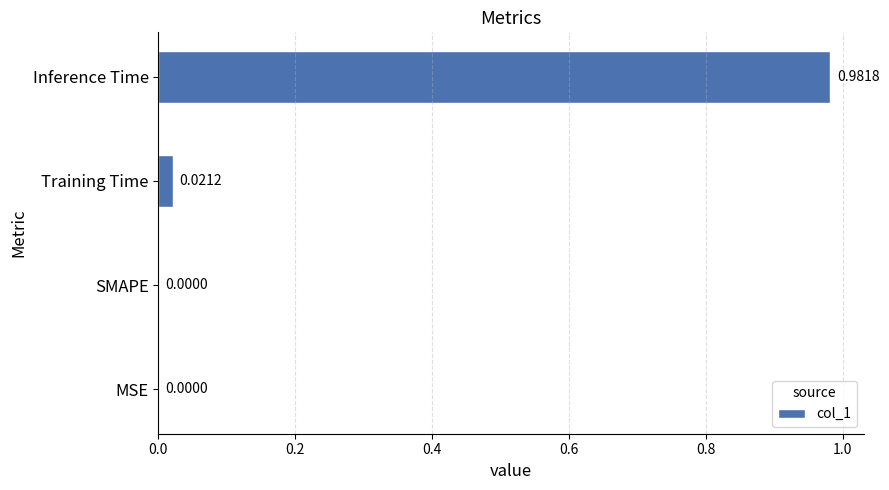

How many distinct data groups are displayed?

1